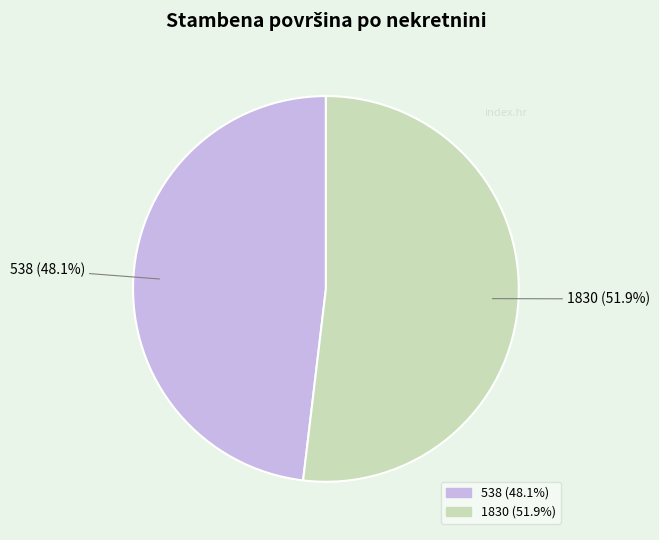

Is there any slice that represents more than half of the pie?

Yes